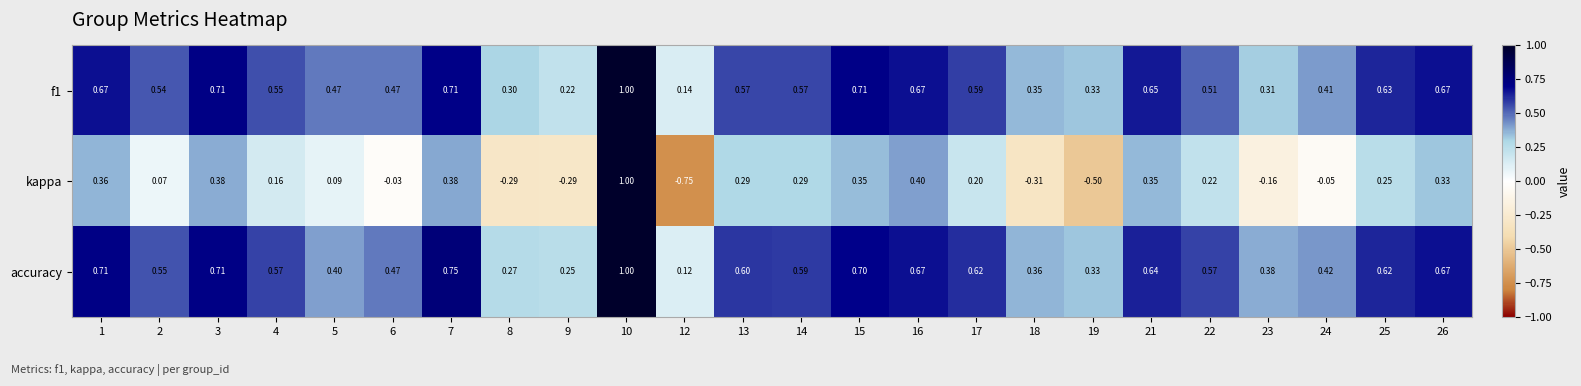

Which series has the widest spread of values?

kappa